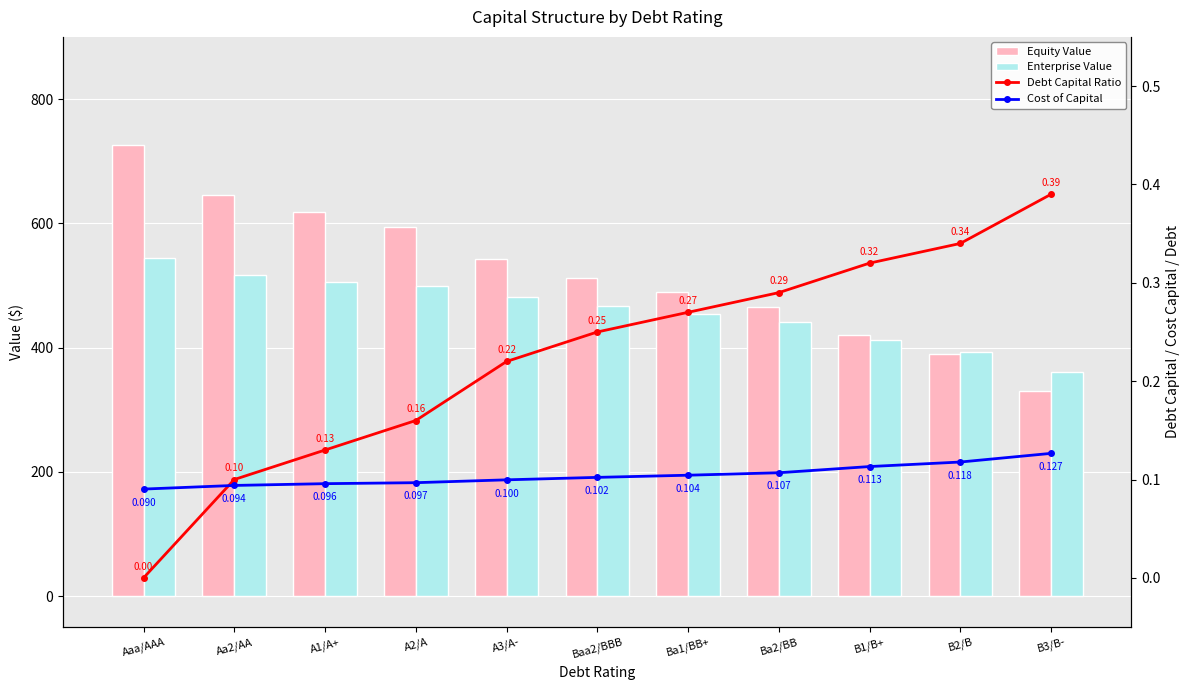

At which label does Debt Capital Ratio reach its peak?

B3/B-